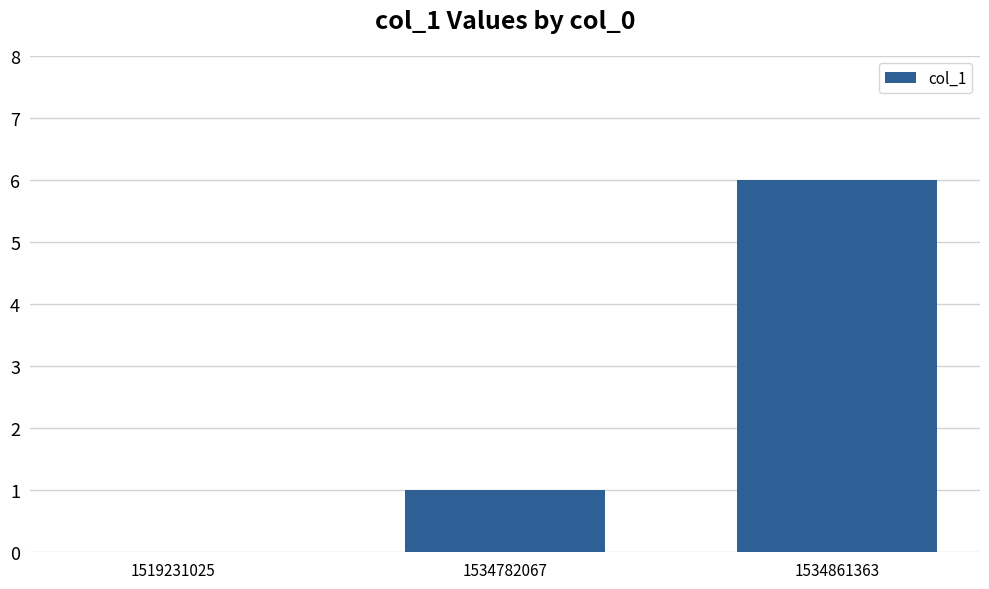

At which label is the value closest to 3?

1534782067